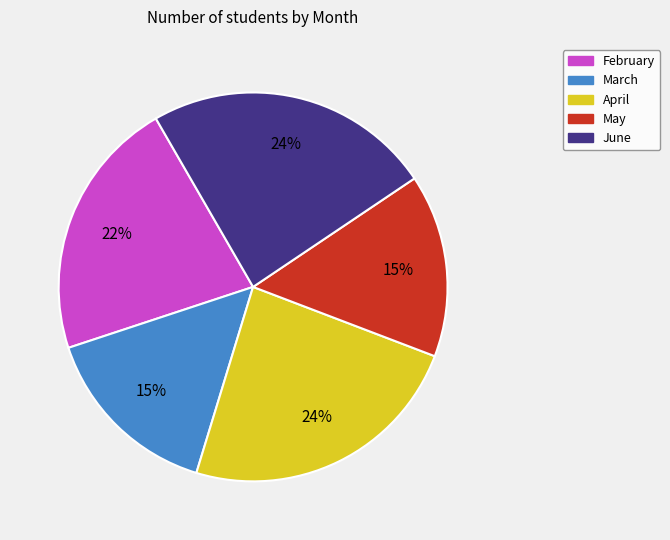

Combined, do May and April account for over 50%?

No